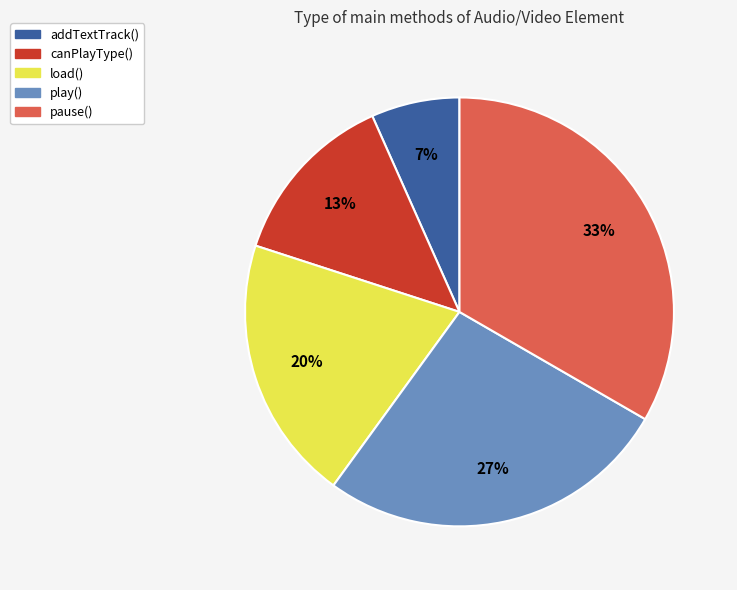

Which category has the biggest portion of the pie?

pause()